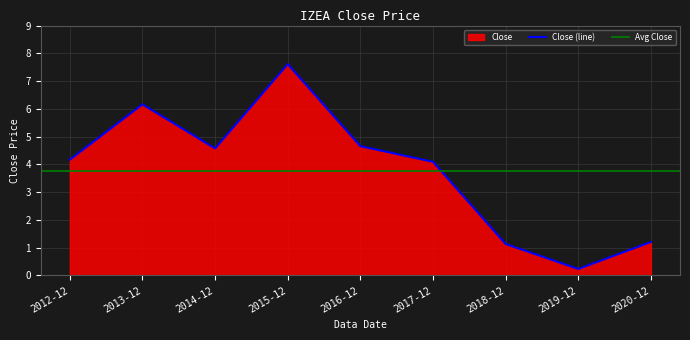

Where is the first local minimum?

2014-12